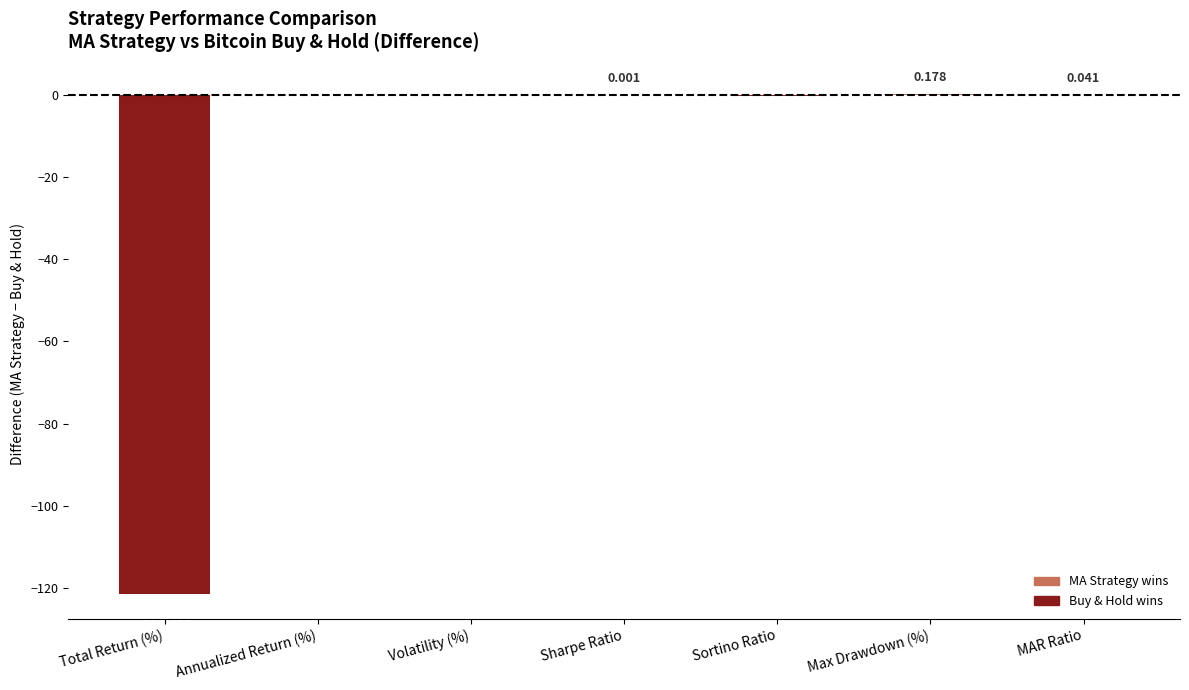

How many data points does each series have?

7